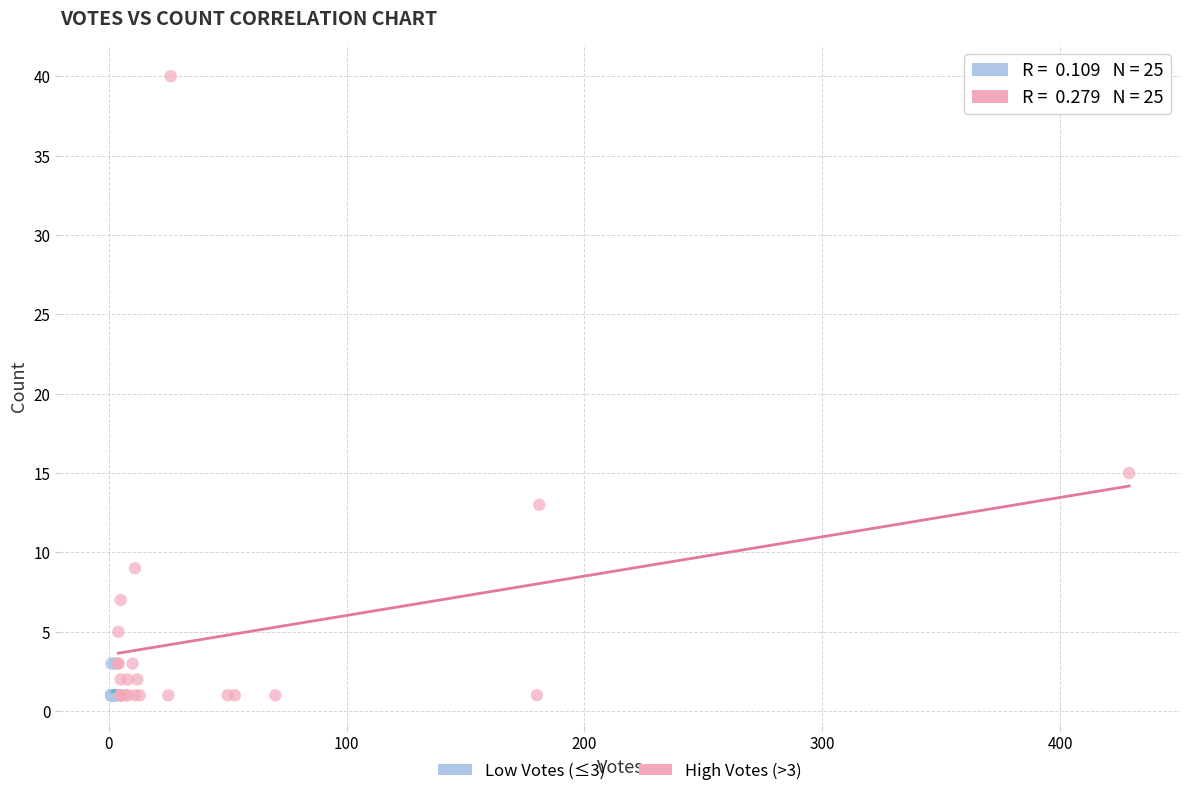

Which series contains the highest Y value?

High Votes (>3)